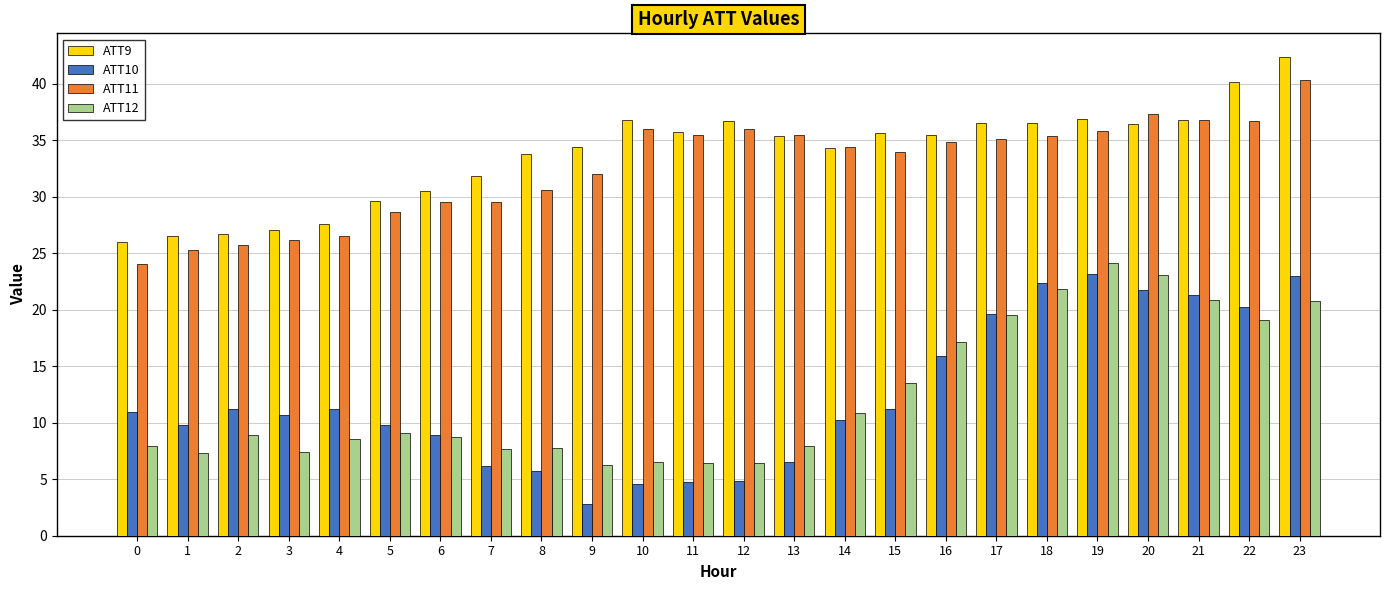

Which category has the highest value in the ATT12 series?

19